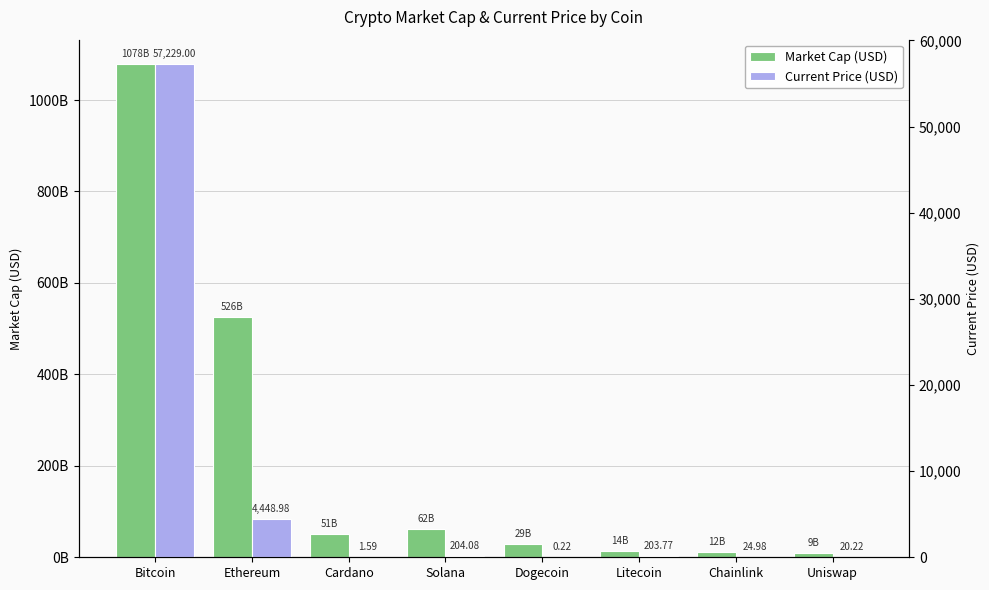

At which label does Current Price (USD) reach its minimum?

Dogecoin